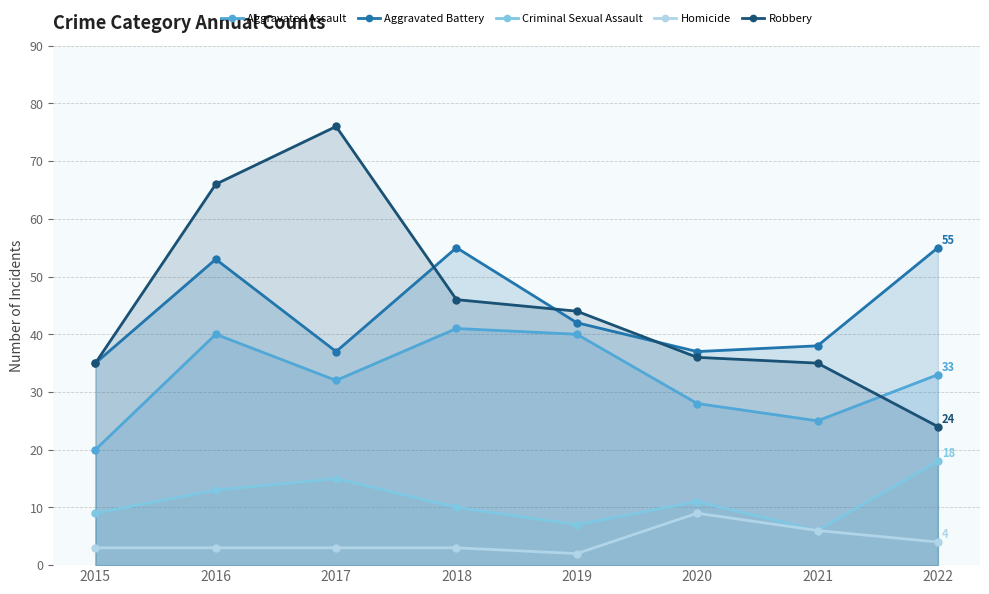

Which series has the largest range (max minus min)?

Robbery